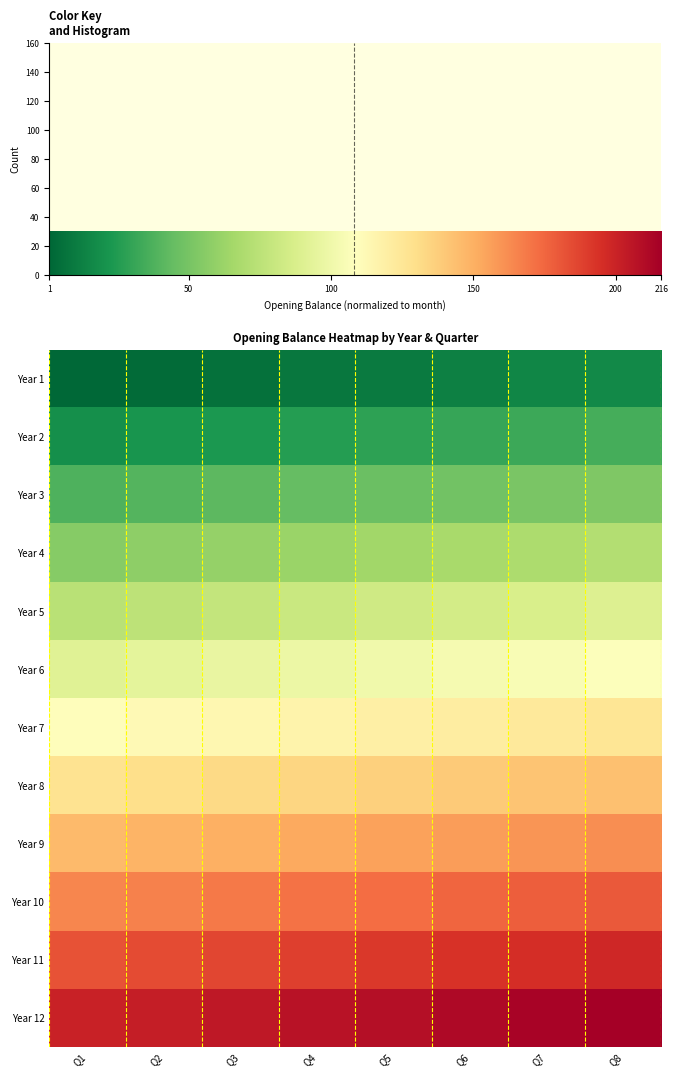

What is the lowest value of the Year 5 series?

73.4